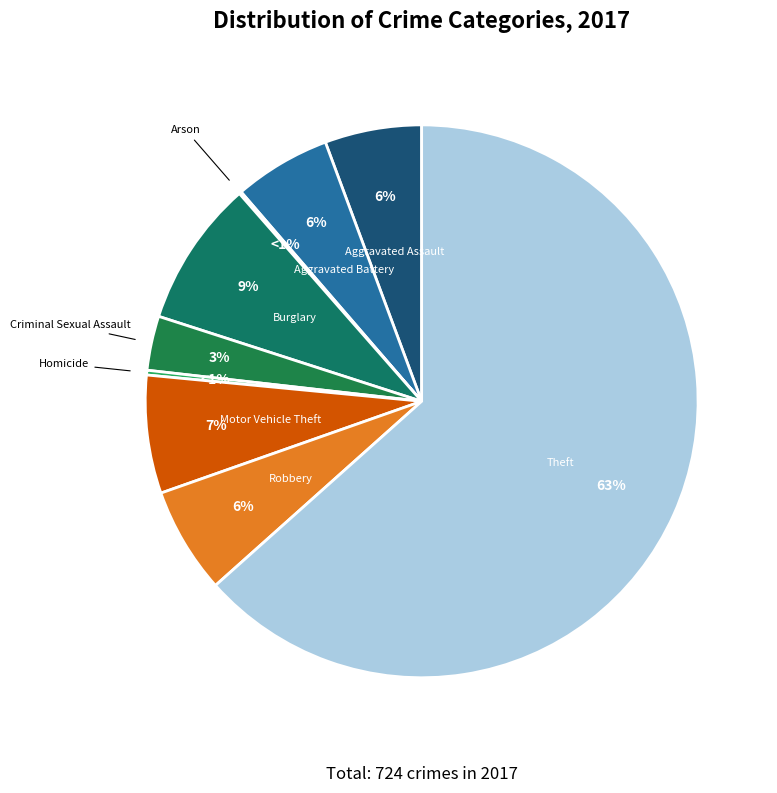

What is the change in value from Criminal Sexual Assault to Motor Vehicle Theft?

+27